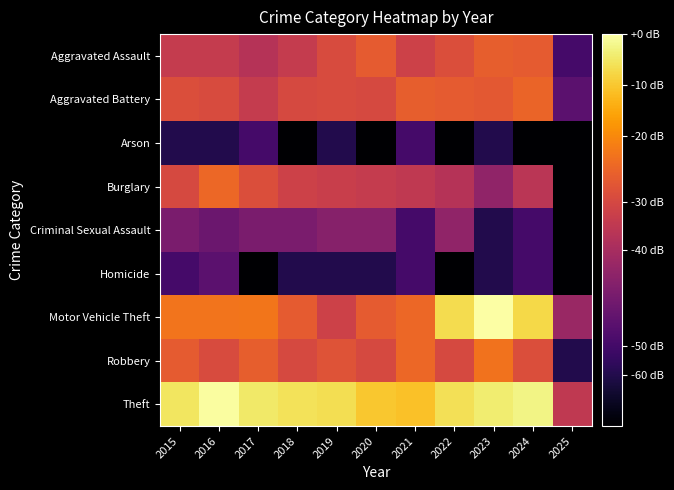

Reading right to left, transcribe all the data shown in this chart.

Aggravated Assault: 2025=1.1	2024=3.3	2023=3.4	2022=3.1	2021=2.9	2020=3.3	2019=3.1	2018=2.8	2017=2.6	2016=2.8	2015=2.8
Aggravated Battery: 2025=1.4	2024=3.5	2023=3.3	2022=3.3	2021=3.4	2020=3.0	2019=3.1	2018=3.0	2017=2.8	2016=3.1	2015=3.1
Arson: 2025=0.0	2024=0.0	2023=0.7	2022=0.0	2021=1.1	2020=0.0	2019=0.7	2018=0.0	2017=1.1	2016=0.7	2015=0.7
Burglary: 2025=0.0	2024=2.6	2023=2.1	2022=2.6	2021=2.7	2020=2.8	2019=2.8	2018=2.9	2017=3.1	2016=3.5	2015=3.0
Criminal Sexual Assault: 2025=0.0	2024=1.1	2023=0.7	2022=2.1	2021=1.1	2020=1.9	2019=1.9	2018=1.8	2017=1.8	2016=1.6	2015=1.8
Homicide: 2025=0.0	2024=1.1	2023=0.7	2022=0.0	2021=1.1	2020=0.7	2019=0.7	2018=0.7	2017=0.0	2016=1.4	2015=1.1
Motor Vehicle Theft: 2025=2.2	2024=4.8	2023=5.3	2022=4.8	2021=3.5	2020=3.3	2019=2.9	2018=3.3	2017=3.7	2016=3.7	2015=3.7
Robbery: 2025=0.7	2024=3.1	2023=3.6	2022=3.0	2021=3.5	2020=3.0	2019=3.2	2018=3.0	2017=3.4	2016=3.1	2015=3.3
Theft: 2025=2.7	2024=5.1	2023=5.0	2022=4.9	2021=4.5	2020=4.6	2019=4.8	2018=4.9	2017=5.0	2016=5.3	2015=4.9